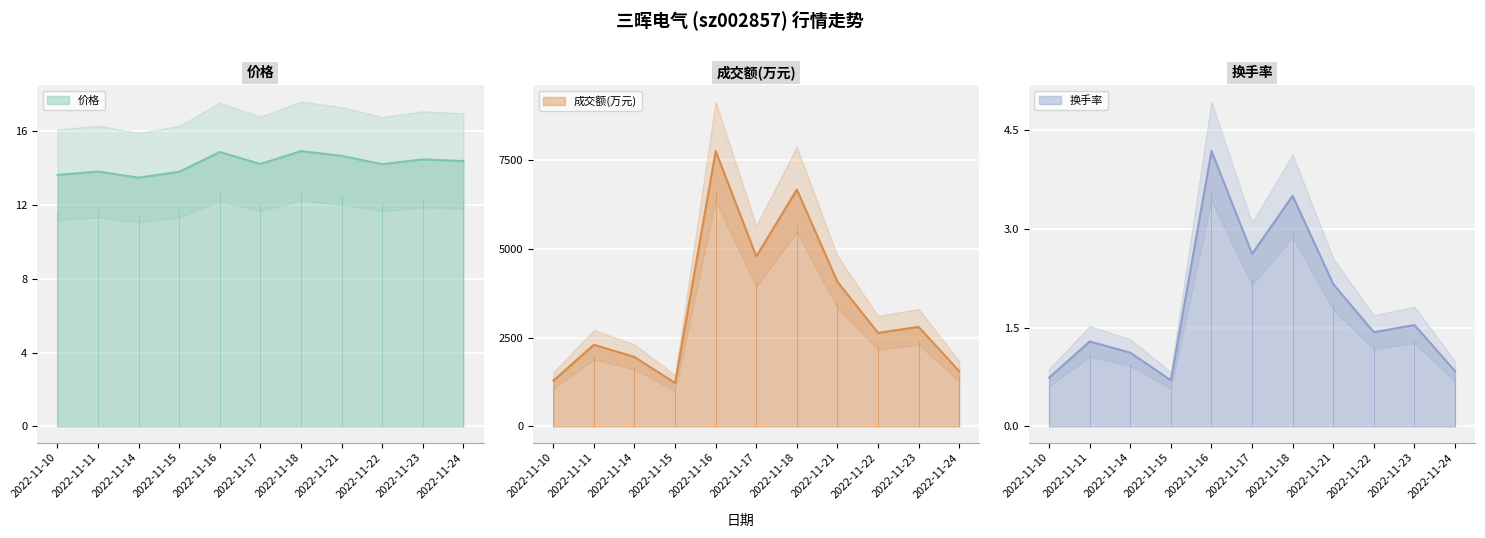

Reading right to left, extract all data points from this chart.

价格: 2022-11-24=14.4	2022-11-23=14.5	2022-11-22=14.2	2022-11-21=14.7	2022-11-18=14.9	2022-11-17=14.2	2022-11-16=14.9	2022-11-15=13.8	2022-11-14=13.5	2022-11-11=13.8	2022-11-10=13.6
成交额(万元): 2022-11-24=1557.0	2022-11-23=2804.0	2022-11-22=2637.0	2022-11-21=4075.0	2022-11-18=6672.0	2022-11-17=4791.0	2022-11-16=7756.0	2022-11-15=1222.0	2022-11-14=1957.0	2022-11-11=2301.0	2022-11-10=1288.0
换手率: 2022-11-24=0.8	2022-11-23=1.5	2022-11-22=1.4	2022-11-21=2.2	2022-11-18=3.5	2022-11-17=2.6	2022-11-16=4.2	2022-11-15=0.7	2022-11-14=1.1	2022-11-11=1.3	2022-11-10=0.7